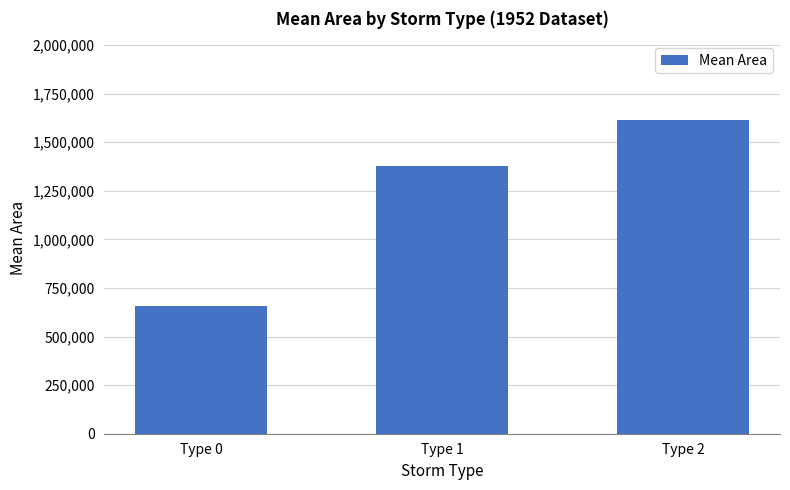

List the labels in order of value, largest first.

Type 2, Type 1, Type 0